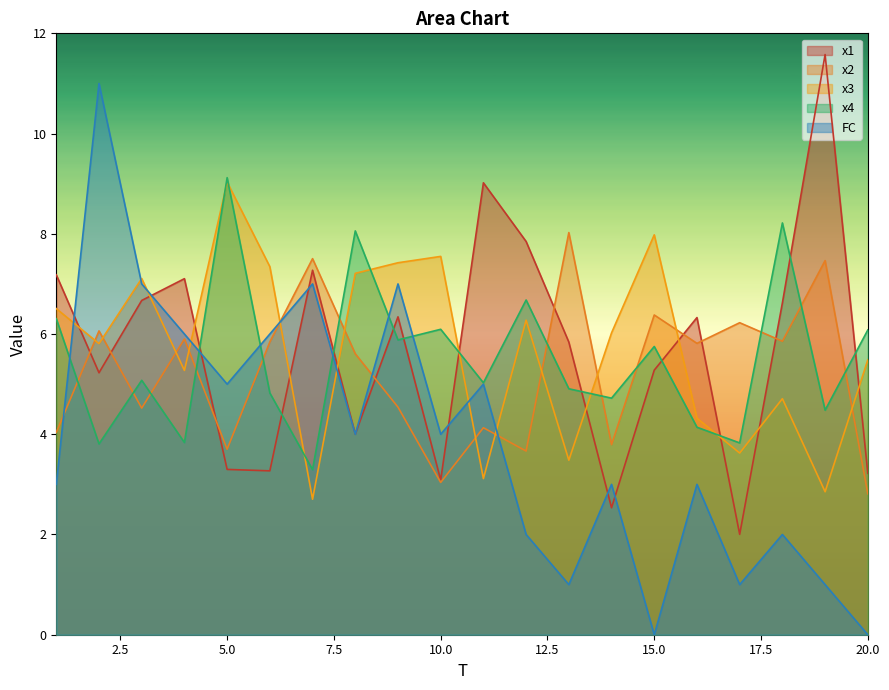

At which label does x1 first exceed 6?

1